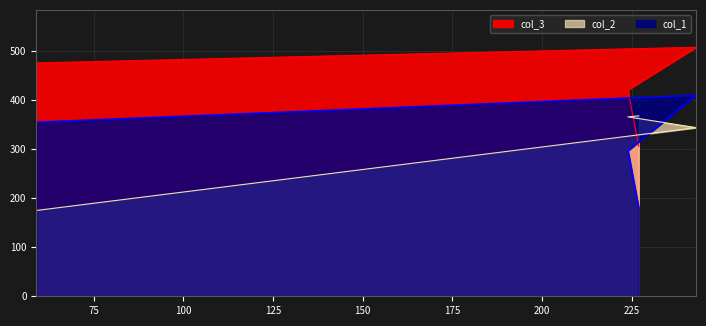

What is the maximum value for col_2?

368